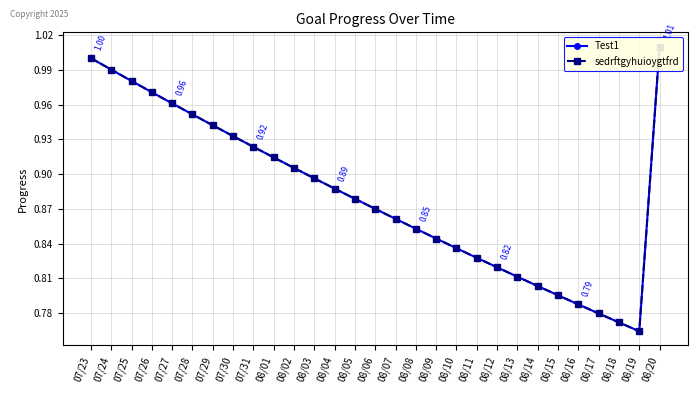

What is the label of the 10th point from the left?

08/01